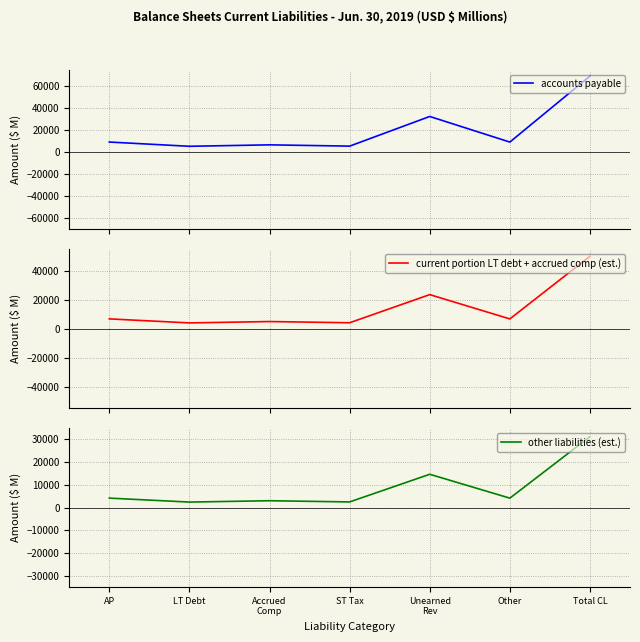

At which label is other liabilities (est.) closest to 16860?

Unearned
Rev